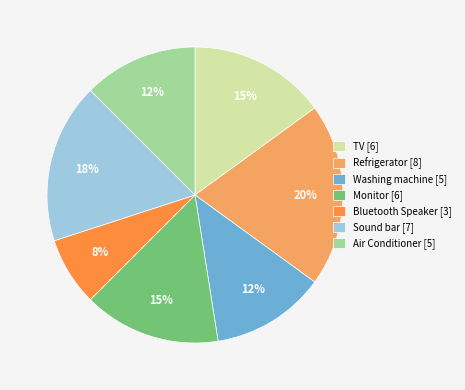

The Refrigerator slice represents 31% of the pie. True or false?

False